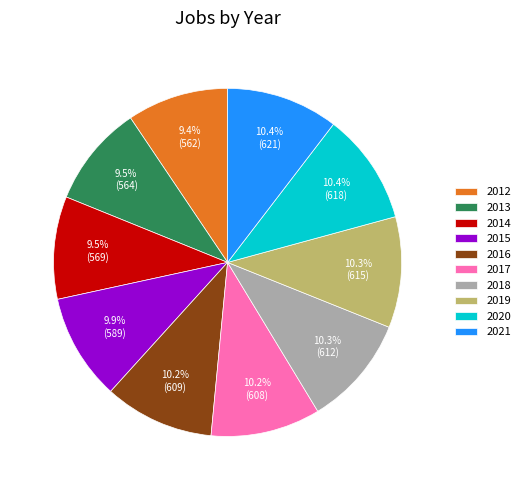

The 2016 slice represents 16% of the pie. True or false?

False